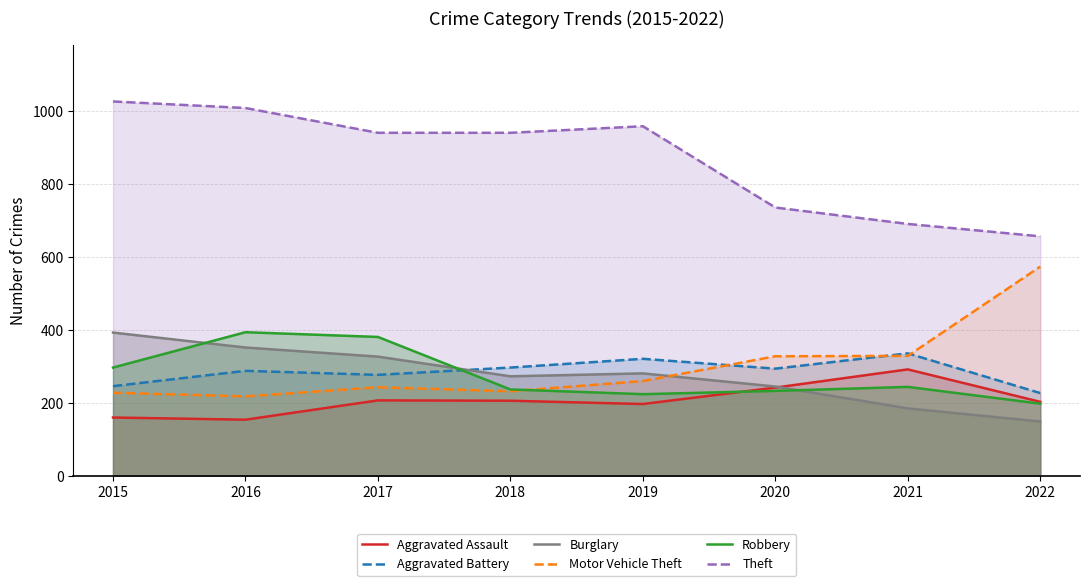

The value of Aggravated Battery at 2015 is 246. True or false?

True